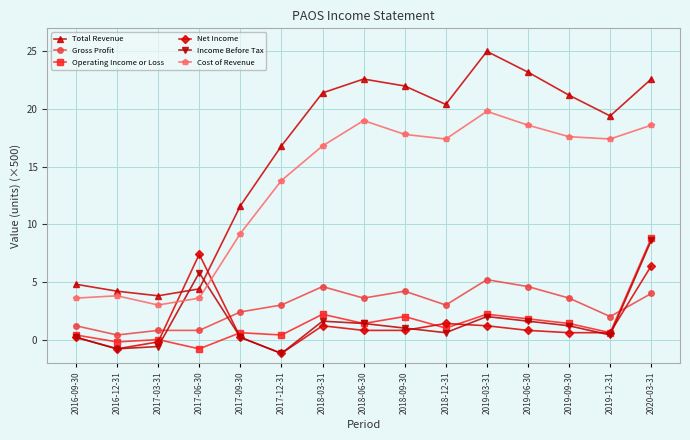

True or false: Gross Profit and Total Revenue intersect in this chart.

False